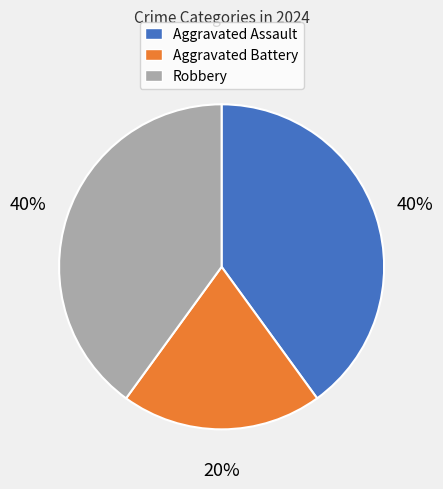

How many segments does this pie chart have?

3